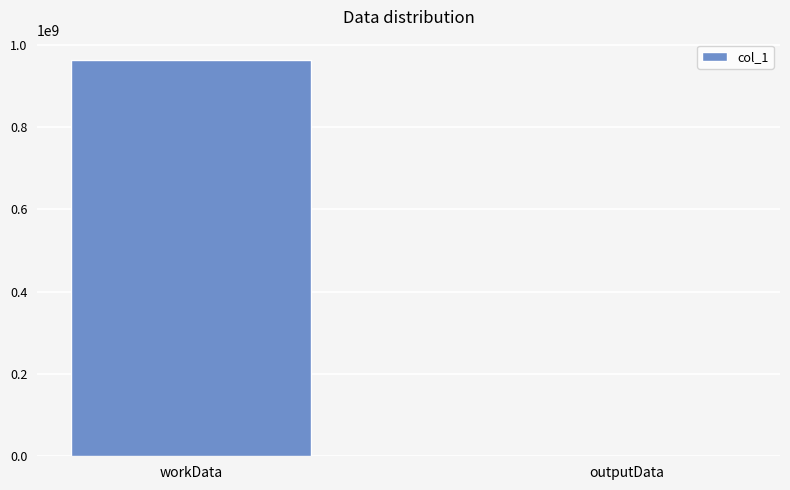

Reading left to right, transcribe all the data shown in this chart.

workData=963669156	outputData=39128